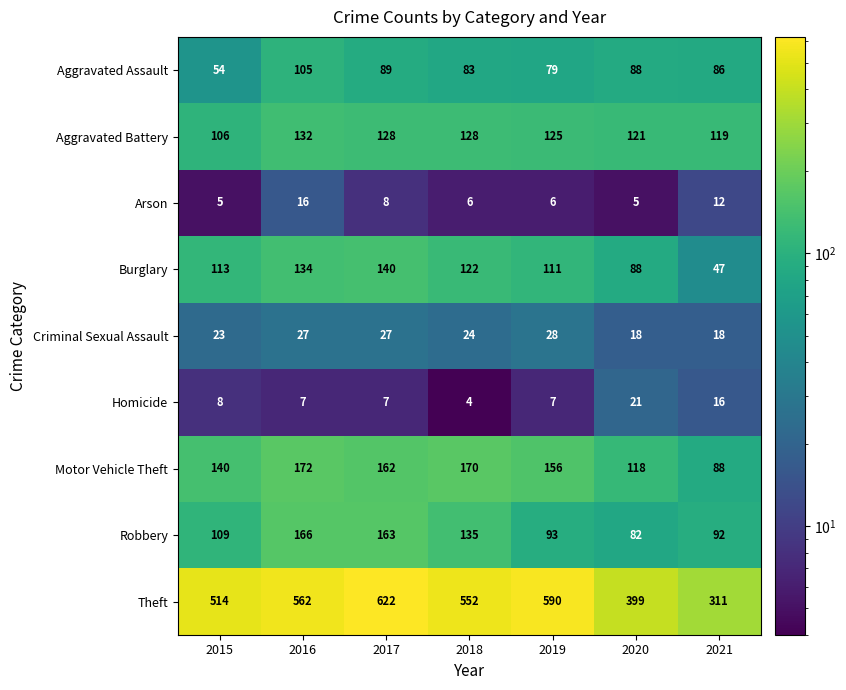

Which category has the lowest value in the Homicide series?

2018